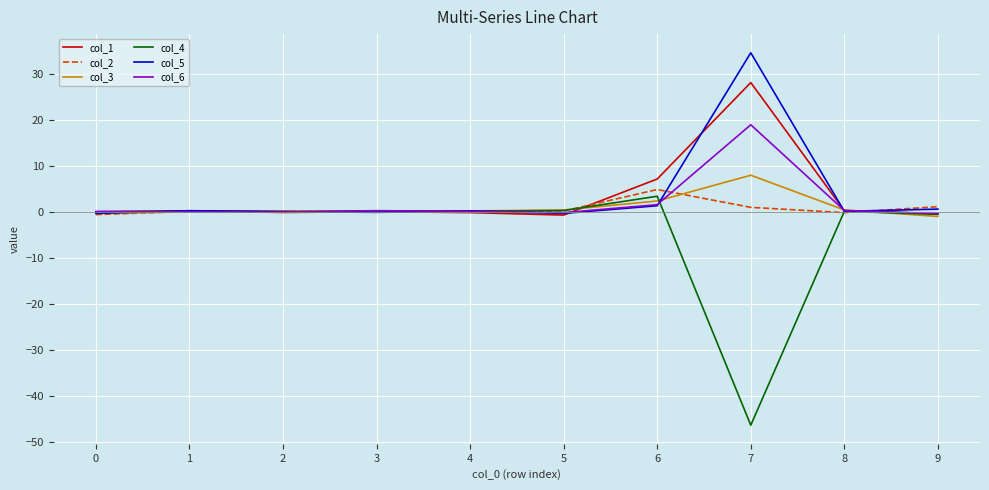

At which category is the sum across all series the highest?

7